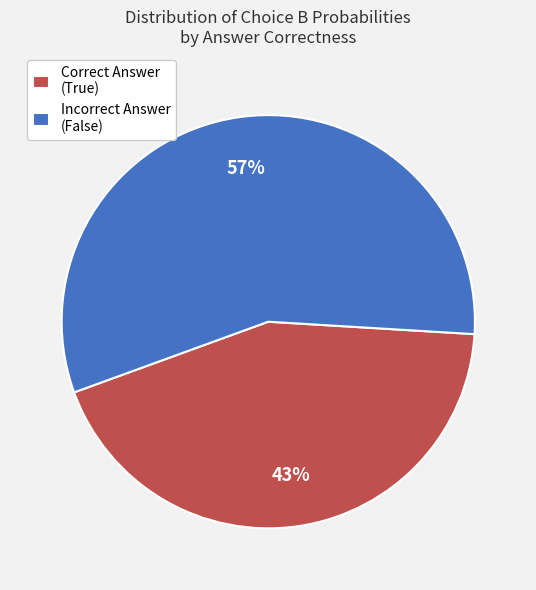

To the nearest percent, what is the average slice percentage?

50%